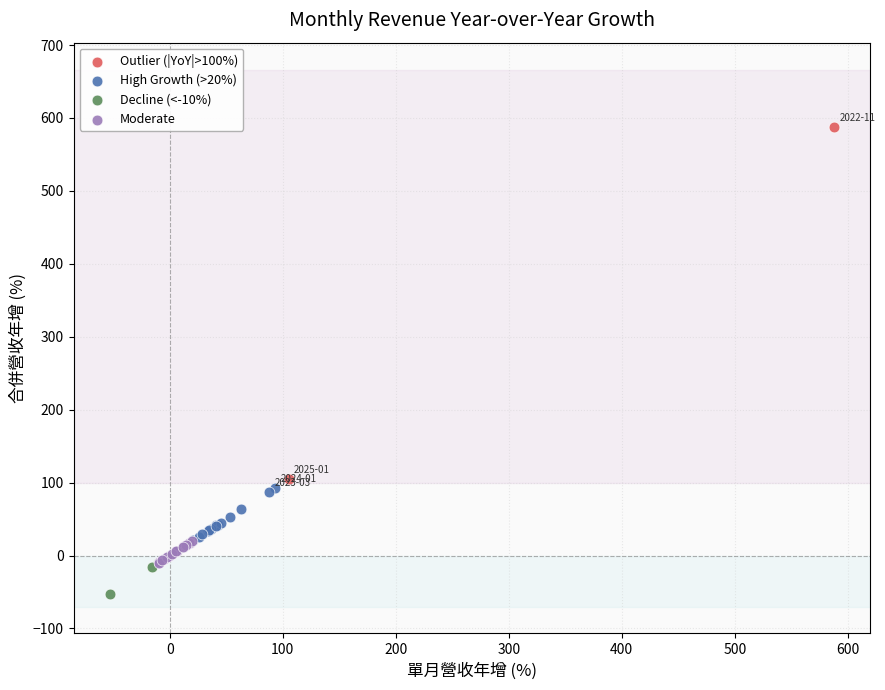

What are all the series names shown in the legend?

Outlier (|YoY|>100%), High Growth (>20%), Decline (<-10%), Moderate